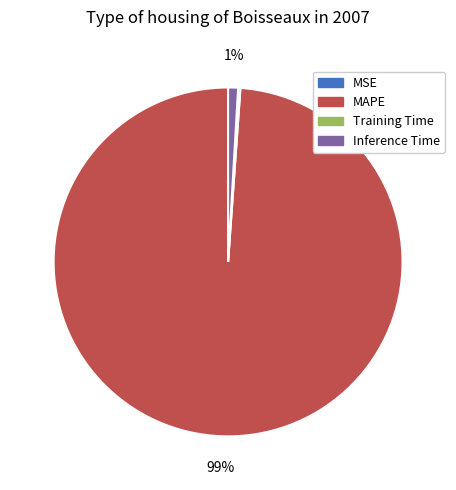

Is there any slice that represents more than half of the pie?

Yes